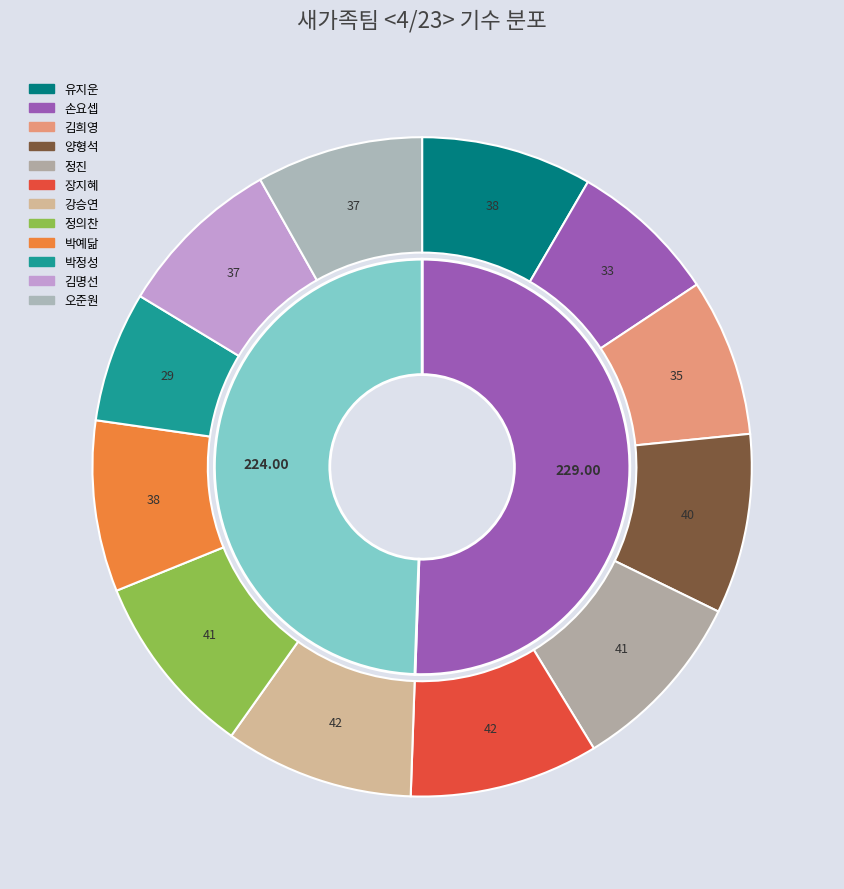

Count the number of slices in the pie.

12